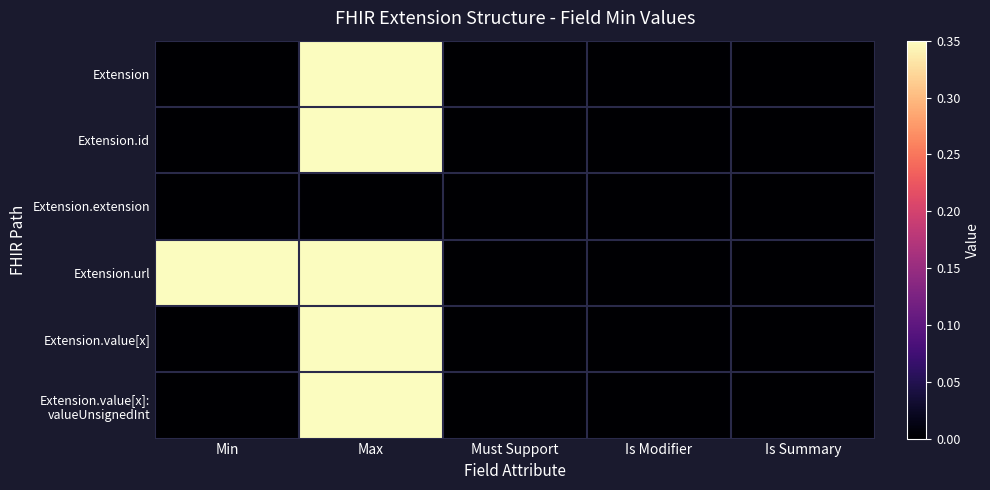

Between Is Modifier and Max, which is larger?

Max